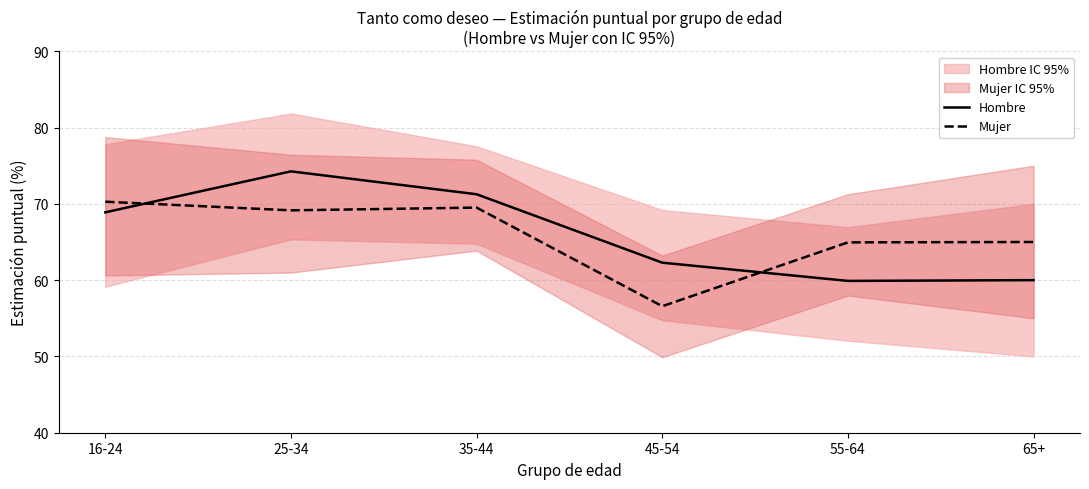

How many lines are shown in the chart?

2